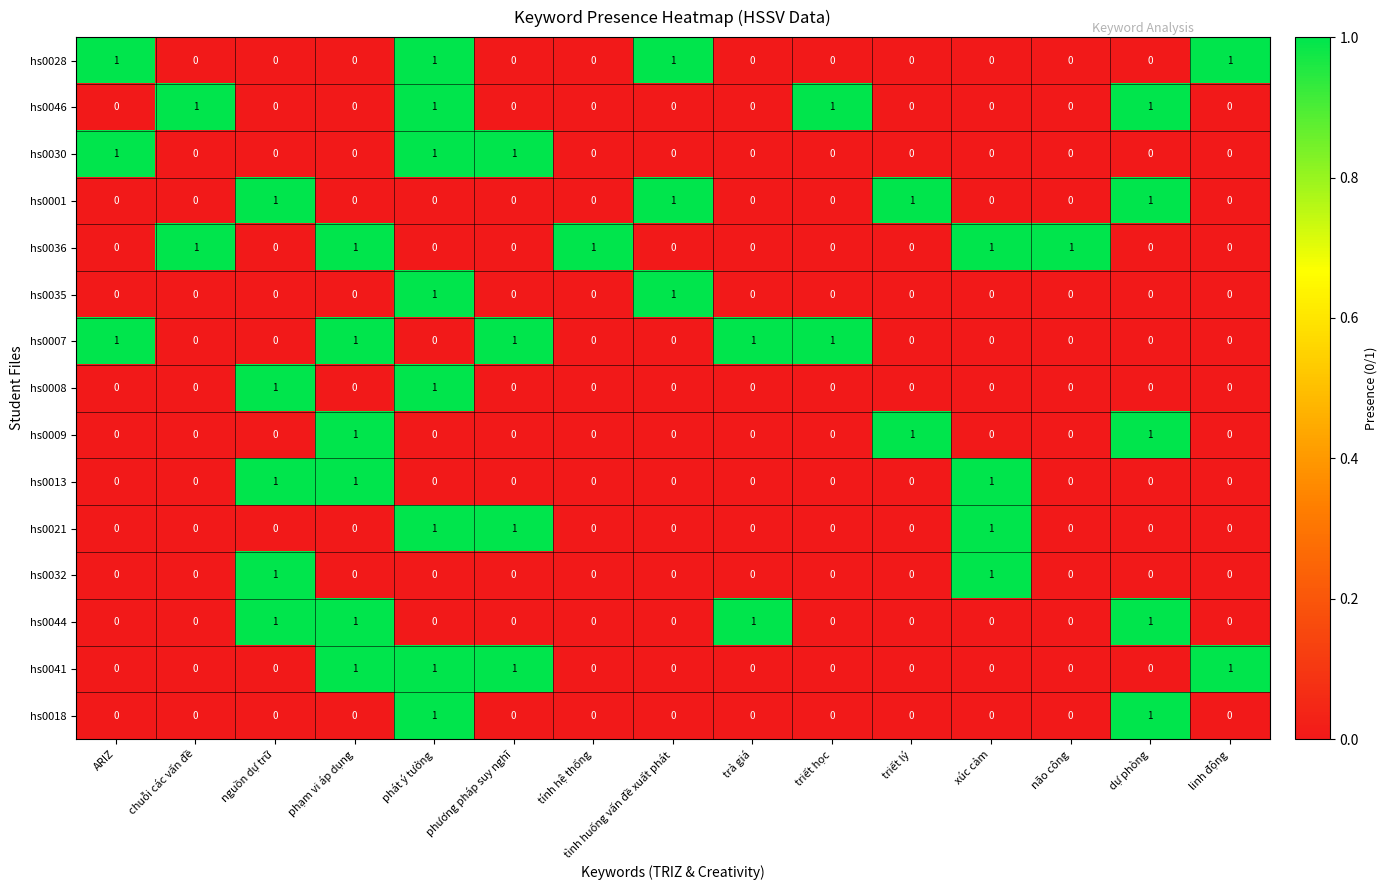

How many positive values does the hs0018 series have?

2